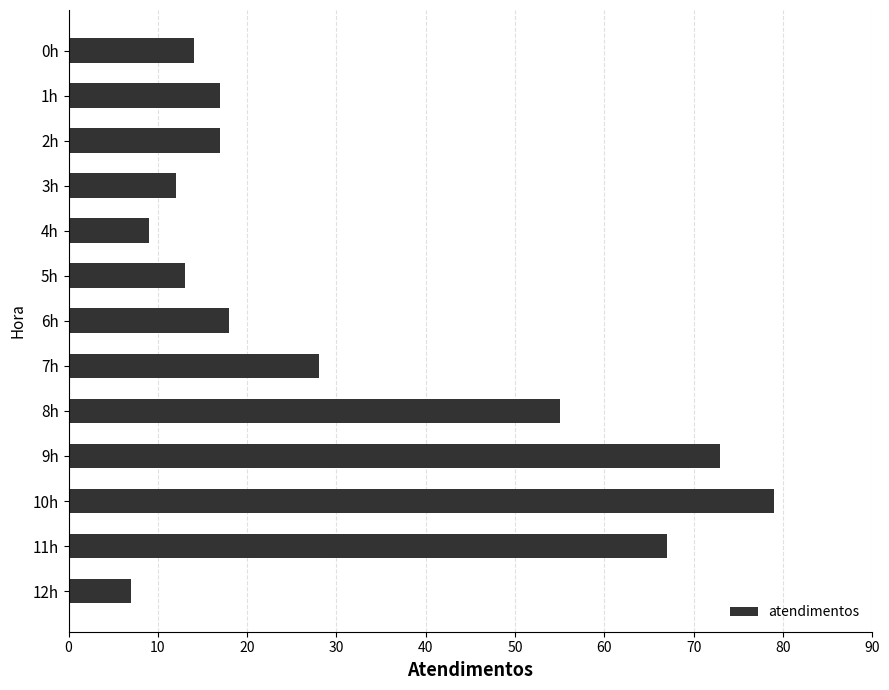

Reading top to bottom, transcribe all the data shown in this chart.

14	17	17	12	9	13	18	28	55	73	79	67	7